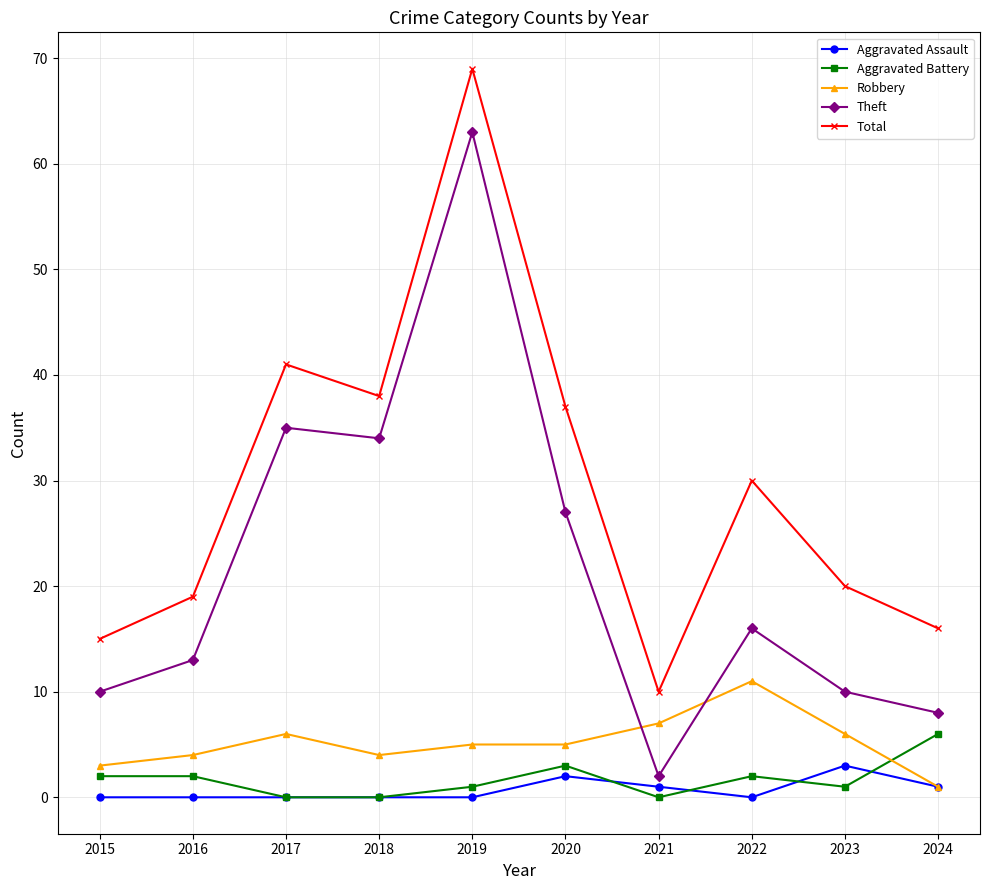

What is the average value of the Aggravated Assault series?

1